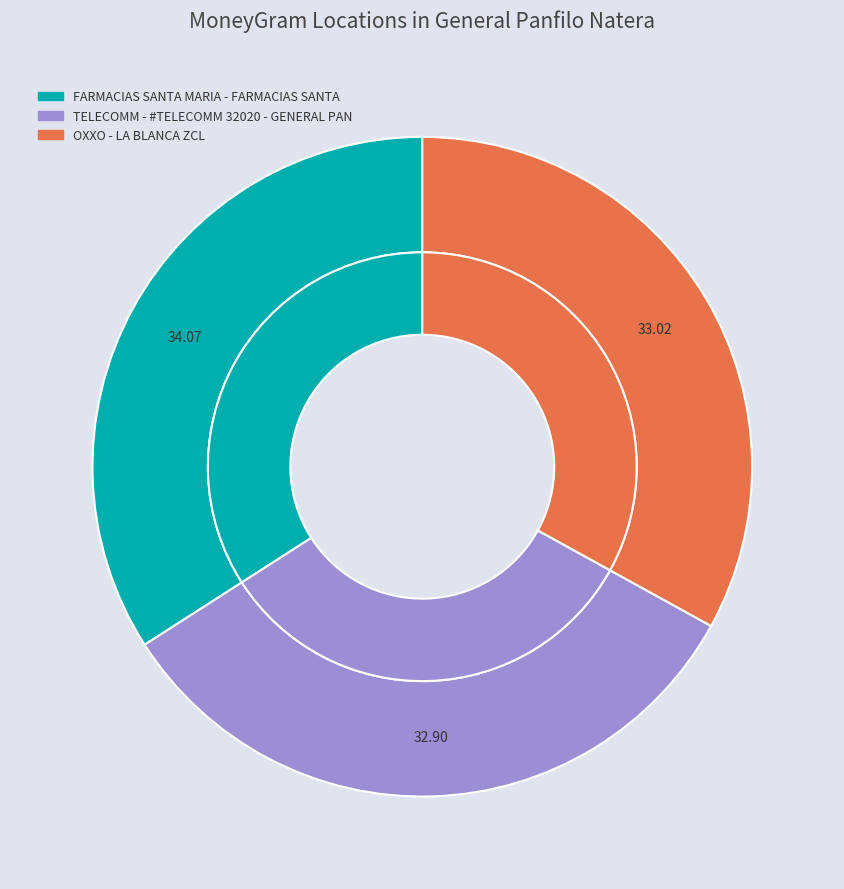

True or false: FARMACIAS SANTA MARIA - FARMACIAS SANTA accounts for 34% of the total.

True